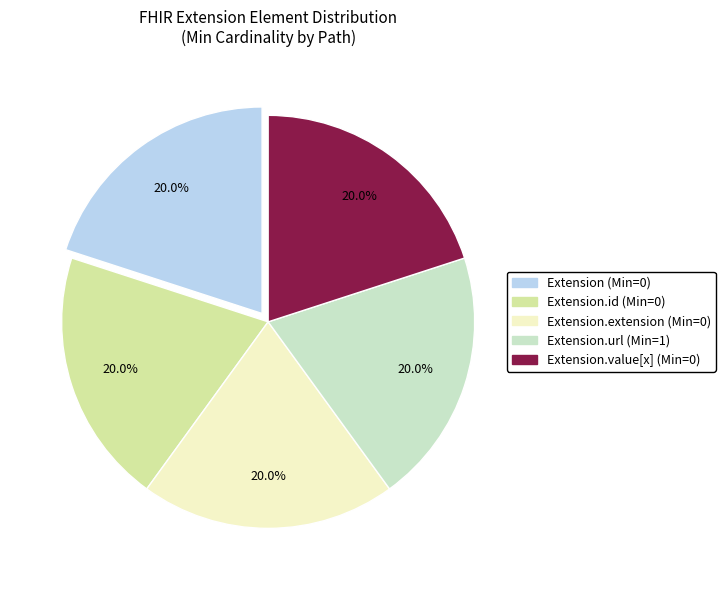

What percentage is NOT represented by Extension.extension (Min=0)?

80.0%